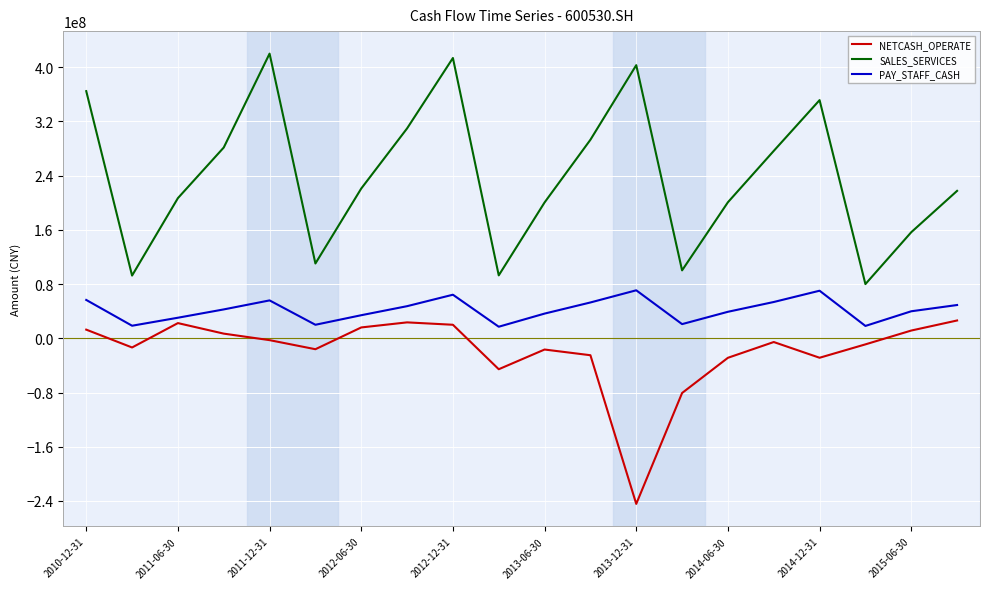

List the series in order of their overall mean, highest first.

SALES_SERVICES, PAY_STAFF_CASH, NETCASH_OPERATE